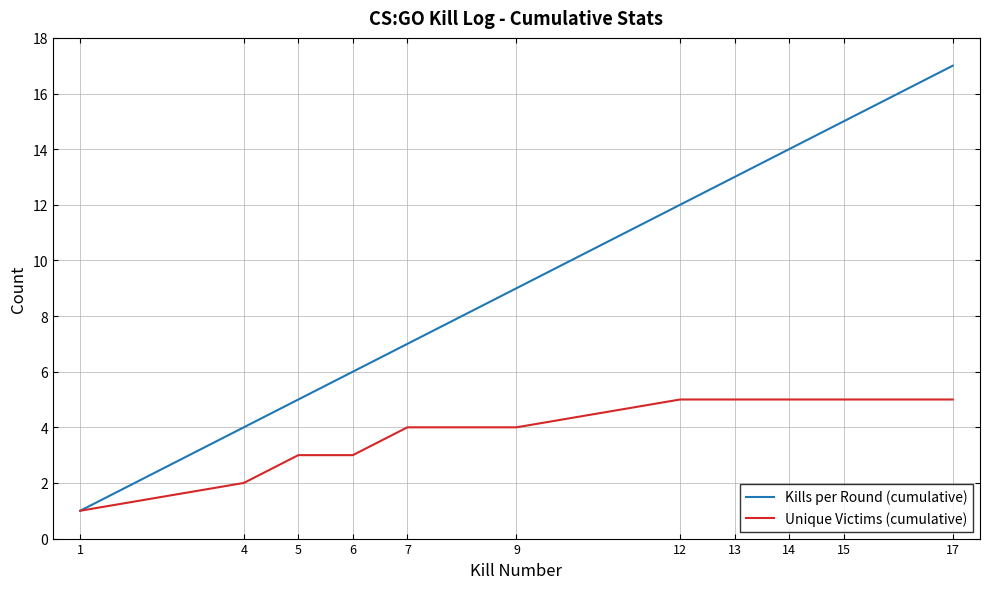

Which series has the widest spread of values?

Kills per Round (cumulative)